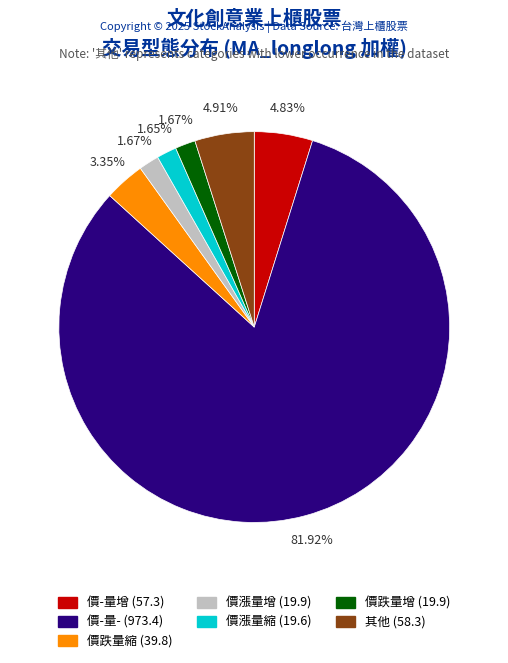

What percentage is NOT represented by 價跌量增?

98.3%